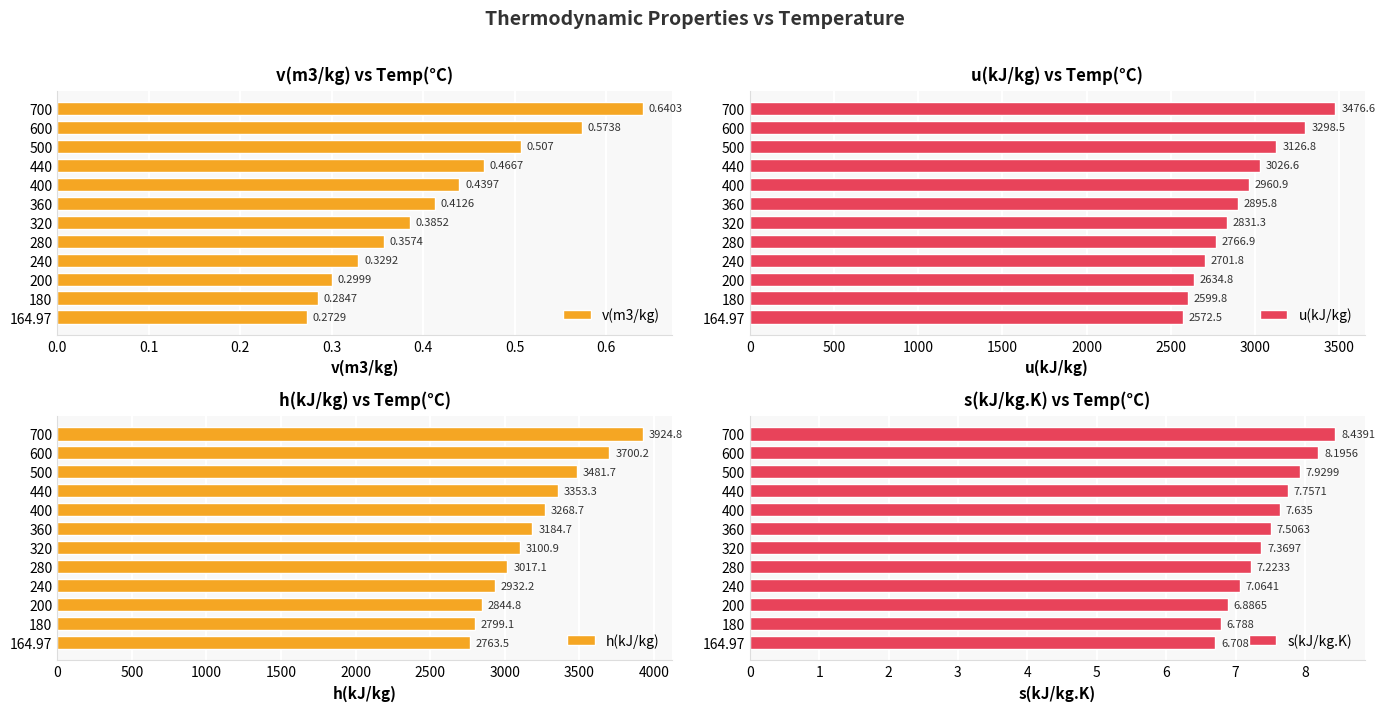

What is the lowest value of the u(kJ/kg) series?

2572.5